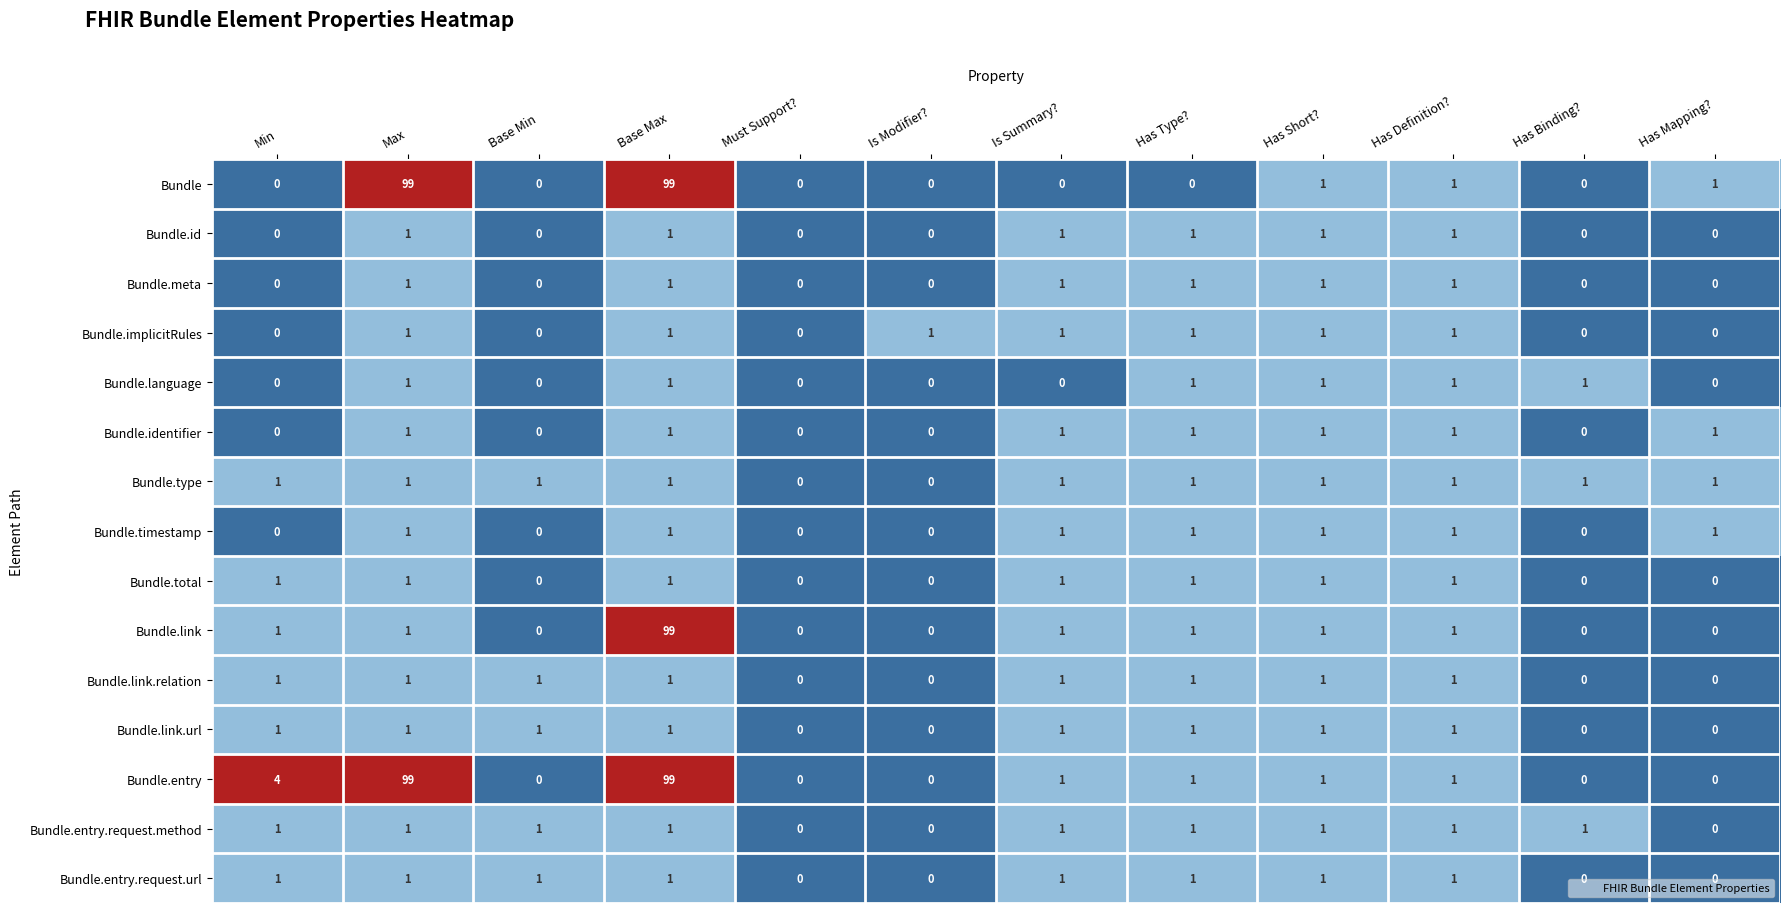

The value of Bundle.language at Has Definition? is 2. True or false?

False